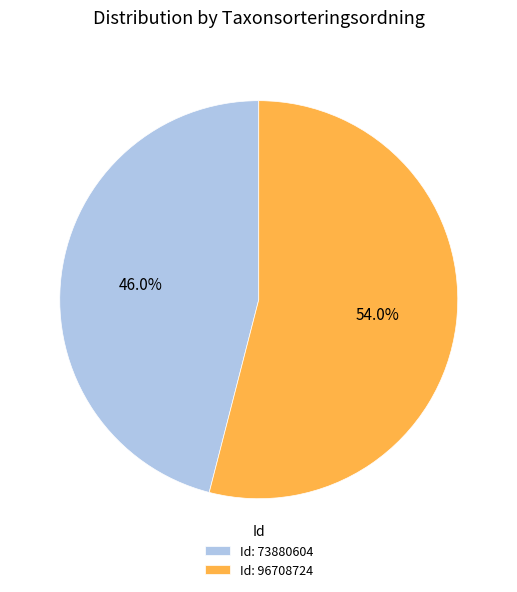

What portion of the pie excludes Id: 73880604?

54.0%